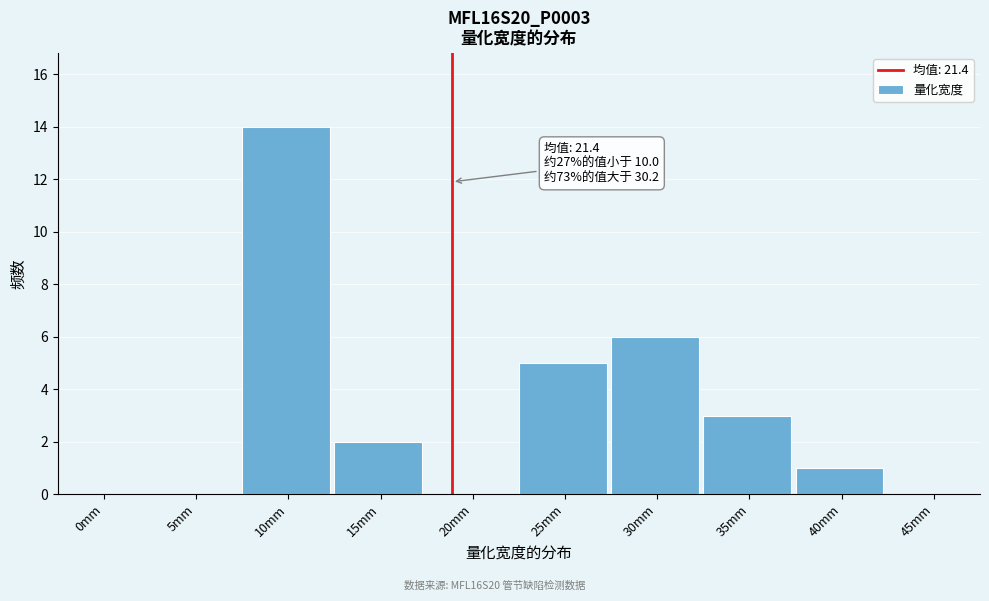

Reading right to left, what are all the values shown in this chart?

45mm=0	40mm=1	35mm=3	30mm=6	25mm=5	20mm=0	15mm=2	10mm=14	5mm=0	0mm=0